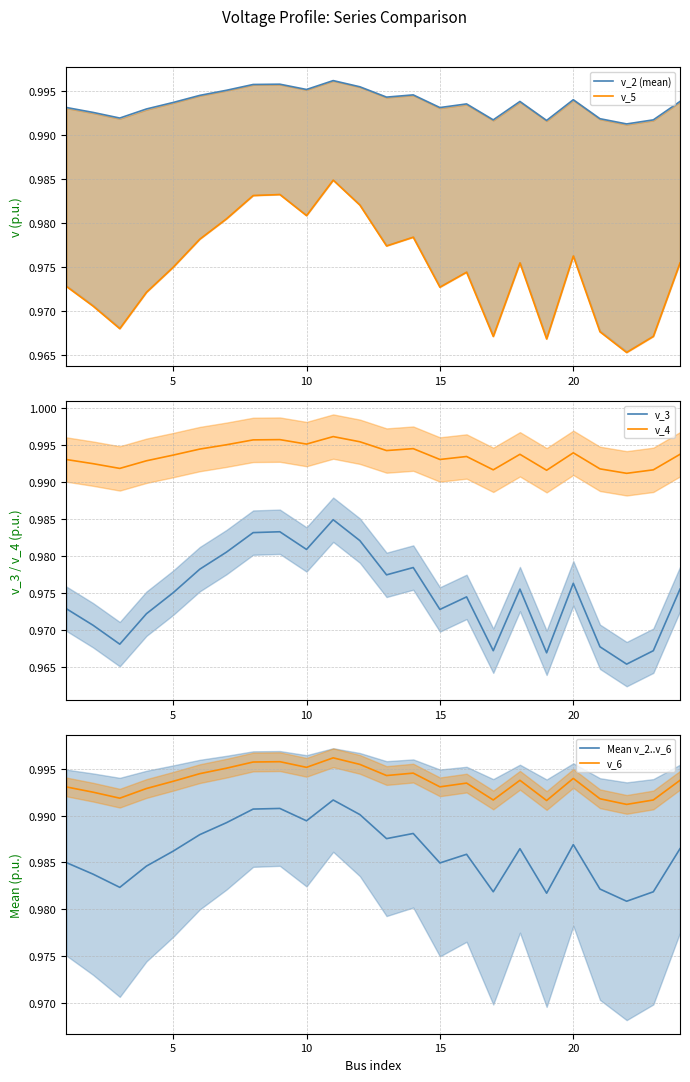

True or false: v_4 has a value of 1.6 at 20.

False